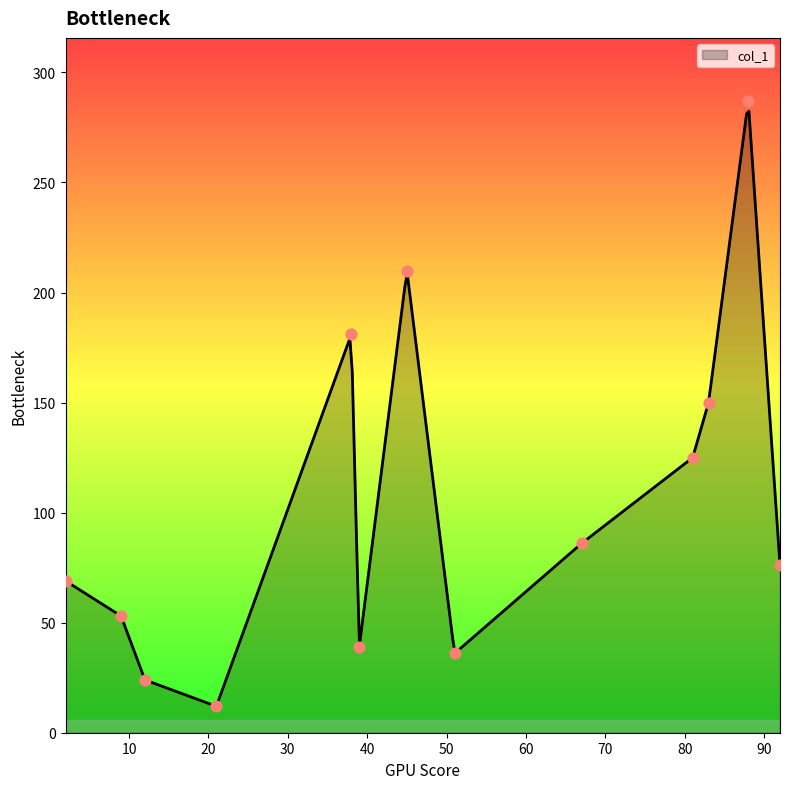

What is the ratio of the value at 38 to the value at 21?

15.1